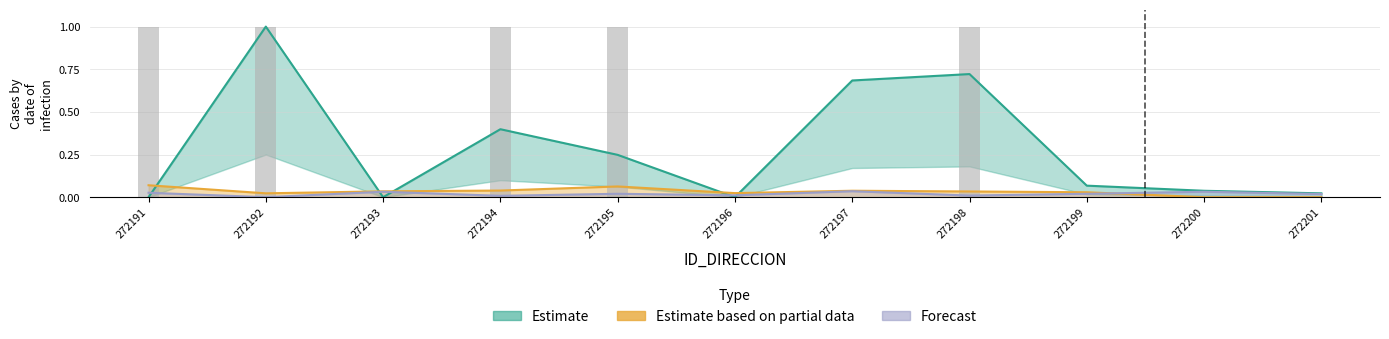

Which has a higher value, 272194 or 272195?

272194